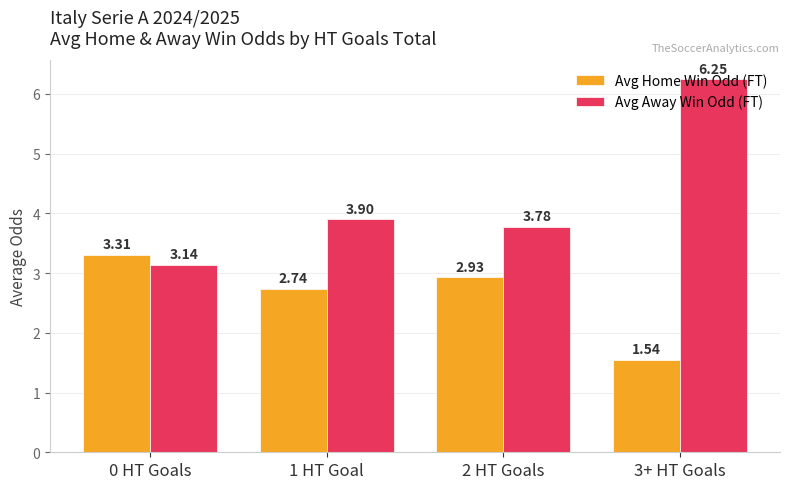

What is the sum of the Avg Away Win Odd (FT) values at 1 HT Goal and 0 HT Goals?

7.0